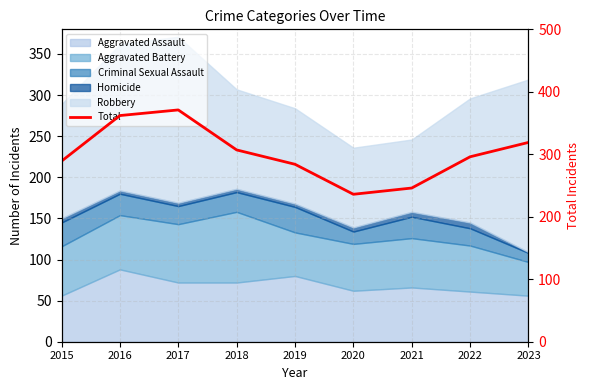

What is the greatest value displayed?

371